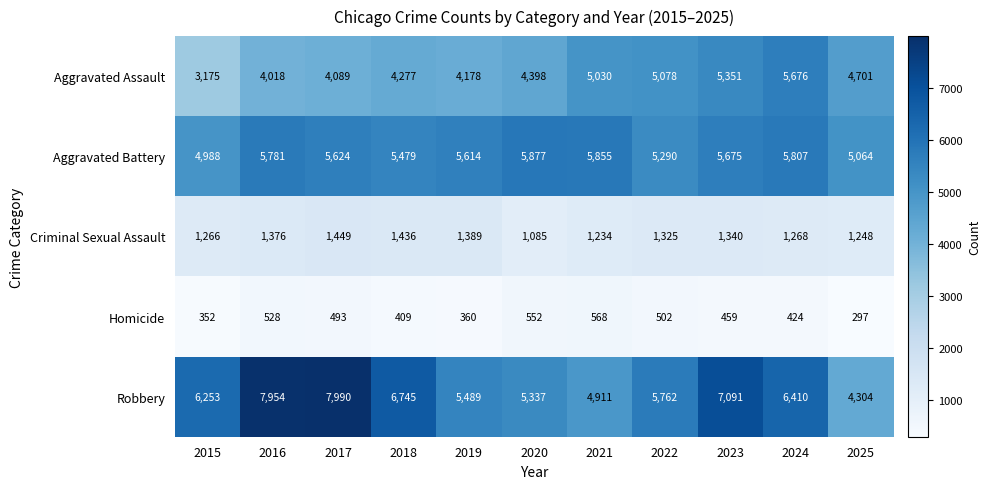

What is the smallest value displayed?

297